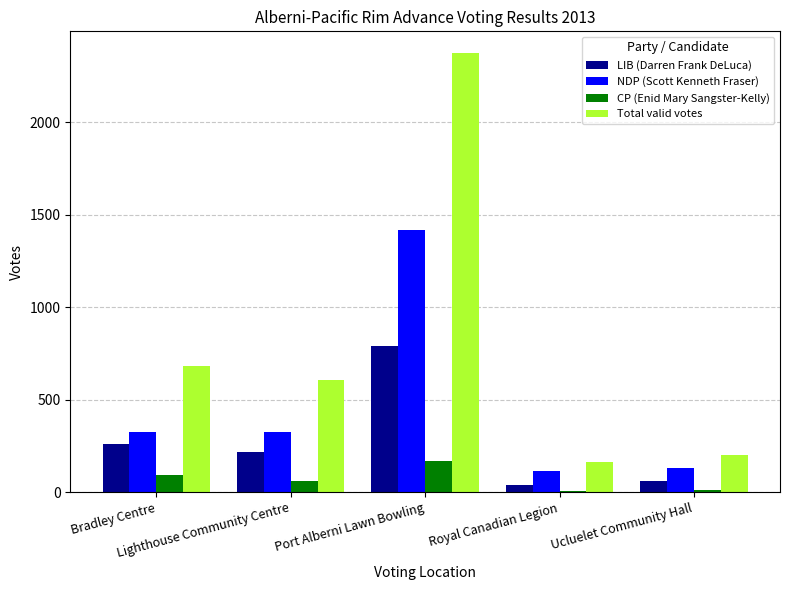

How many groups of bars are there?

5